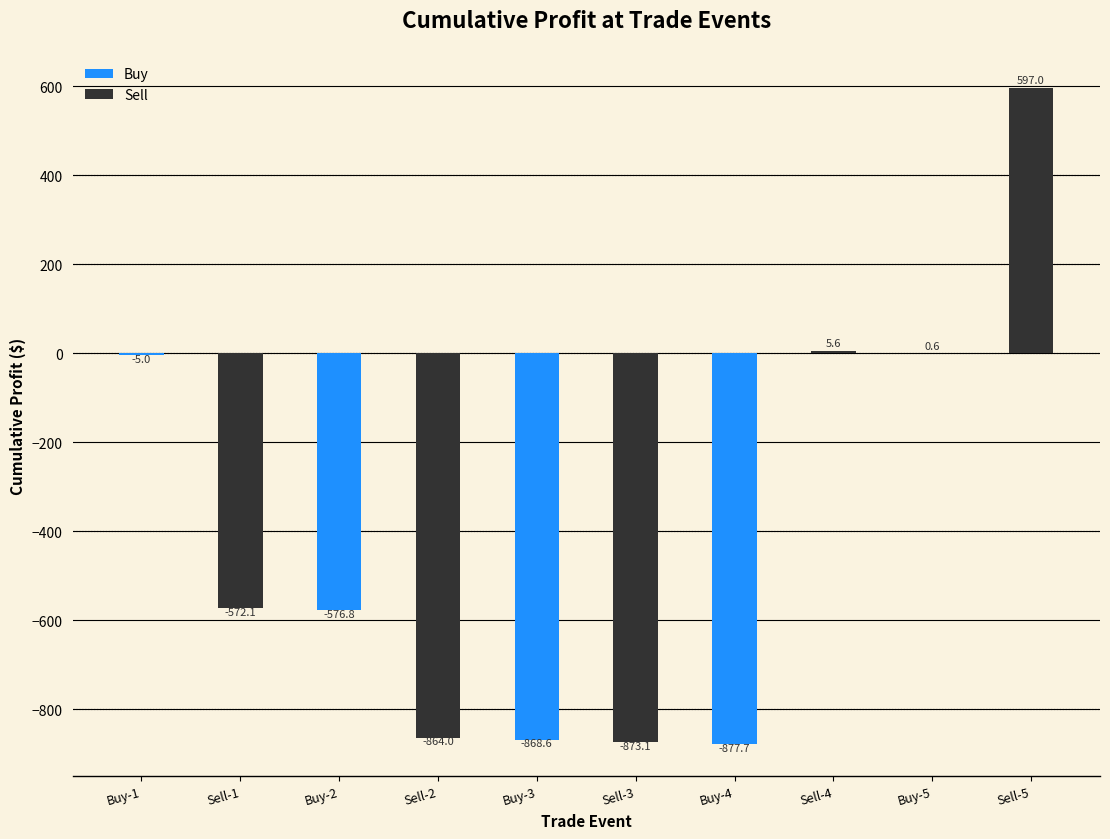

The Sell series shows -855.4 at Buy-1. True or false?

False